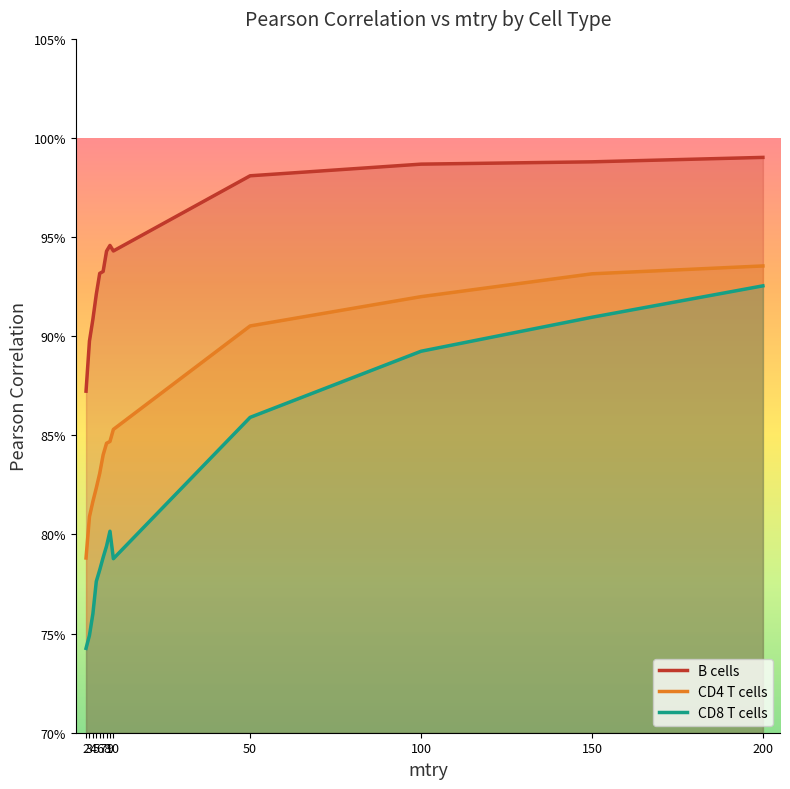

What is the average value of the B cells series?

0.9